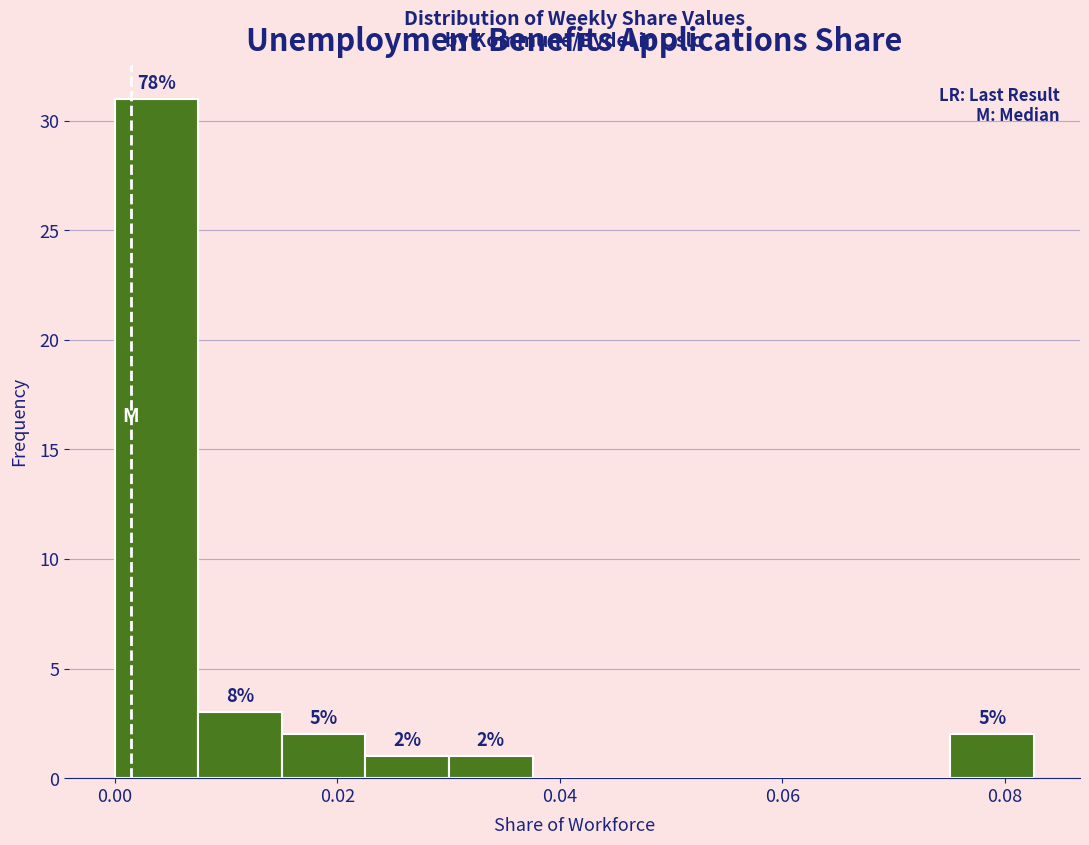

Around what value on the x-axis is the tallest bar? Give the approximate position of its centre, as read against the axis.

0.004